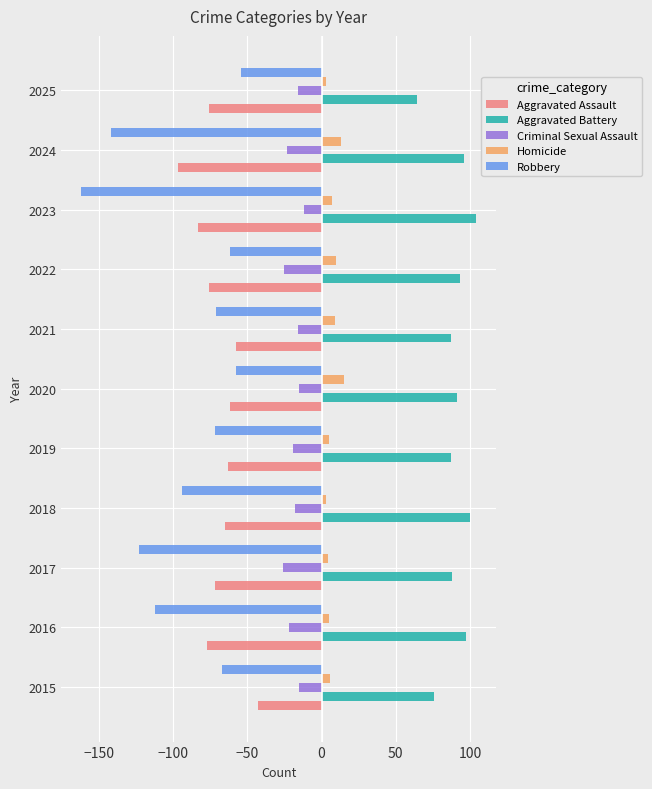

Which series has the largest total across all categories?

Aggravated Battery